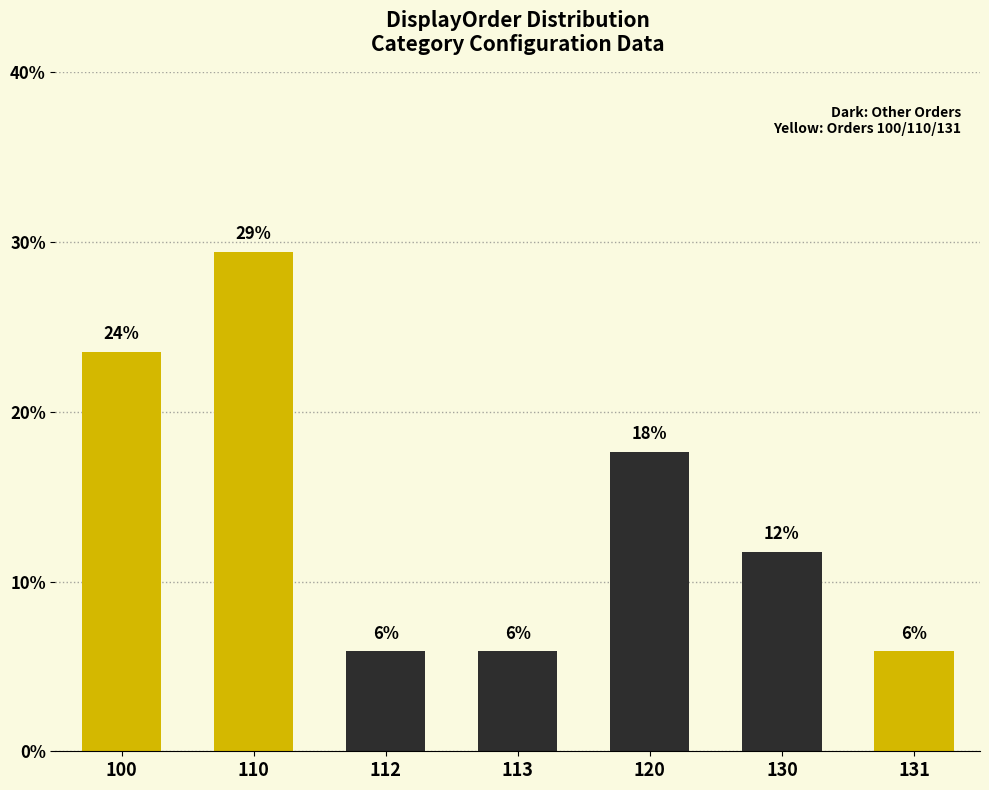

How many bars are there in total?

7